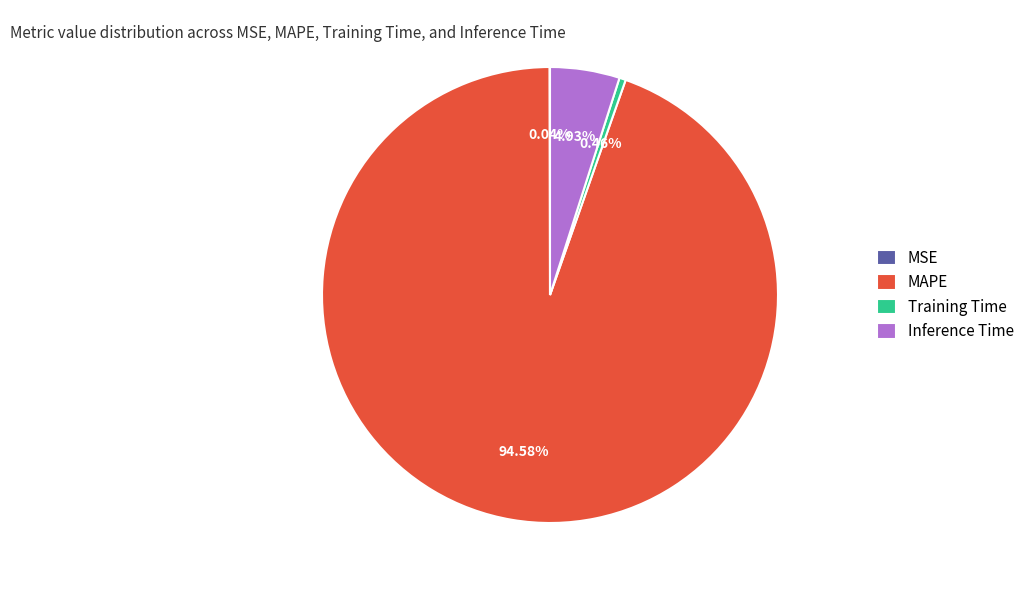

Between Training Time and Inference Time, which is larger?

Inference Time